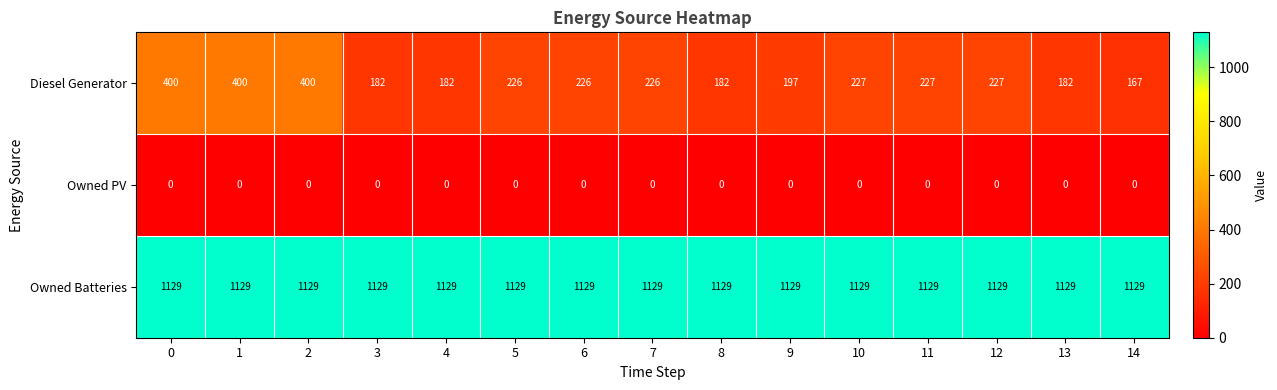

What is the difference between the Diesel Generator values at 6 and 2?

174